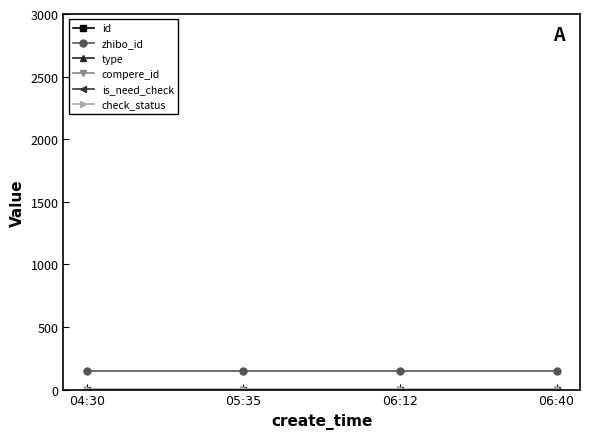

Is it true that zhibo_id equals 152 at 05:35?

True